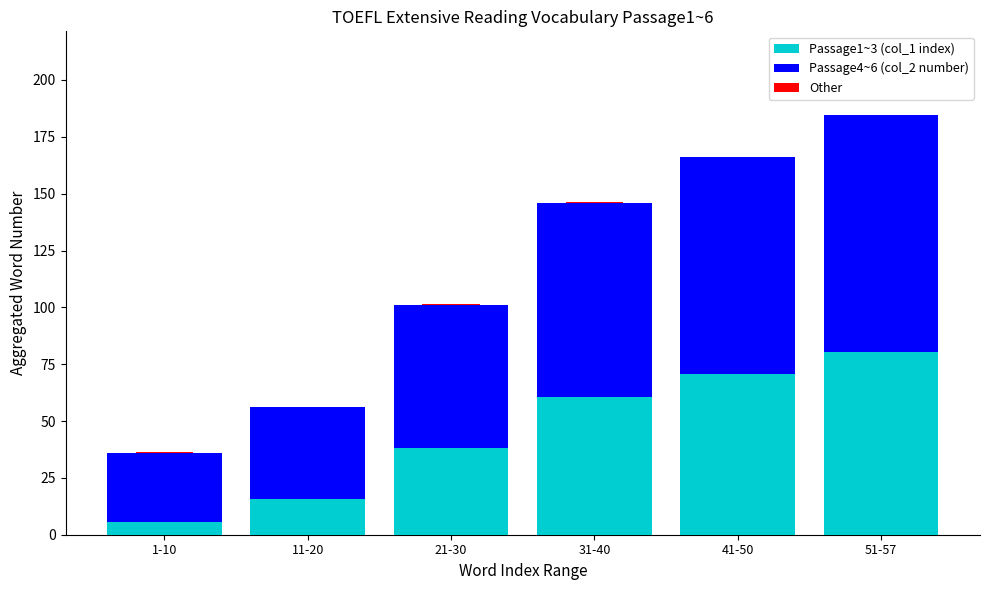

Are the bars horizontal?

No